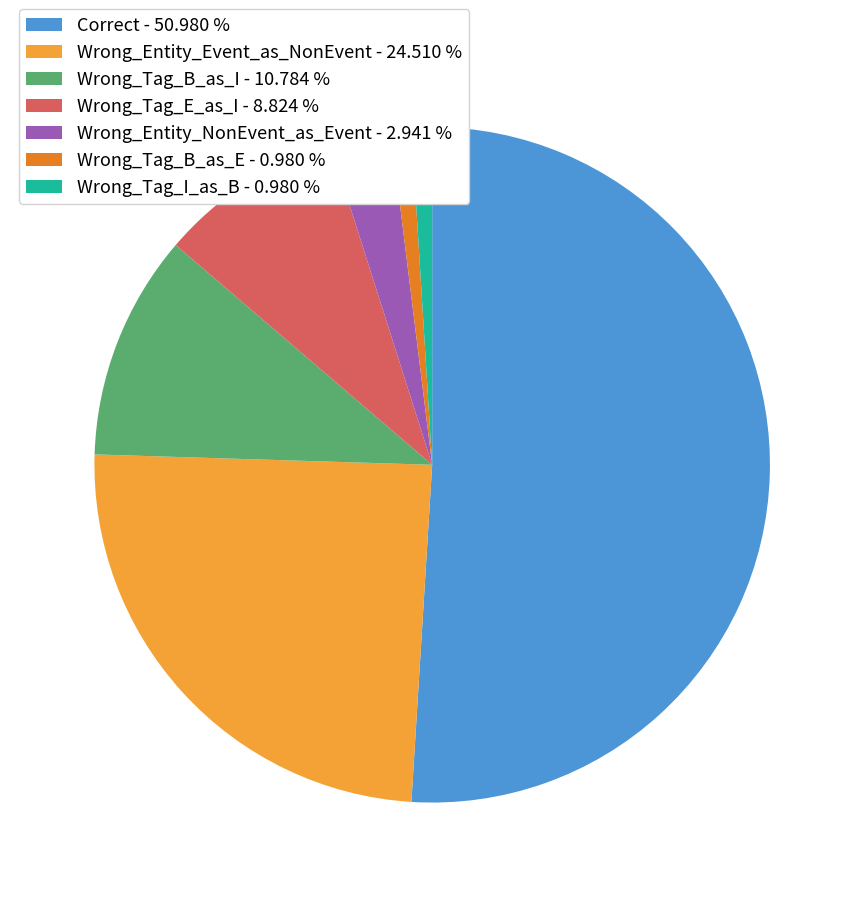

How many slices are in this pie chart?

7